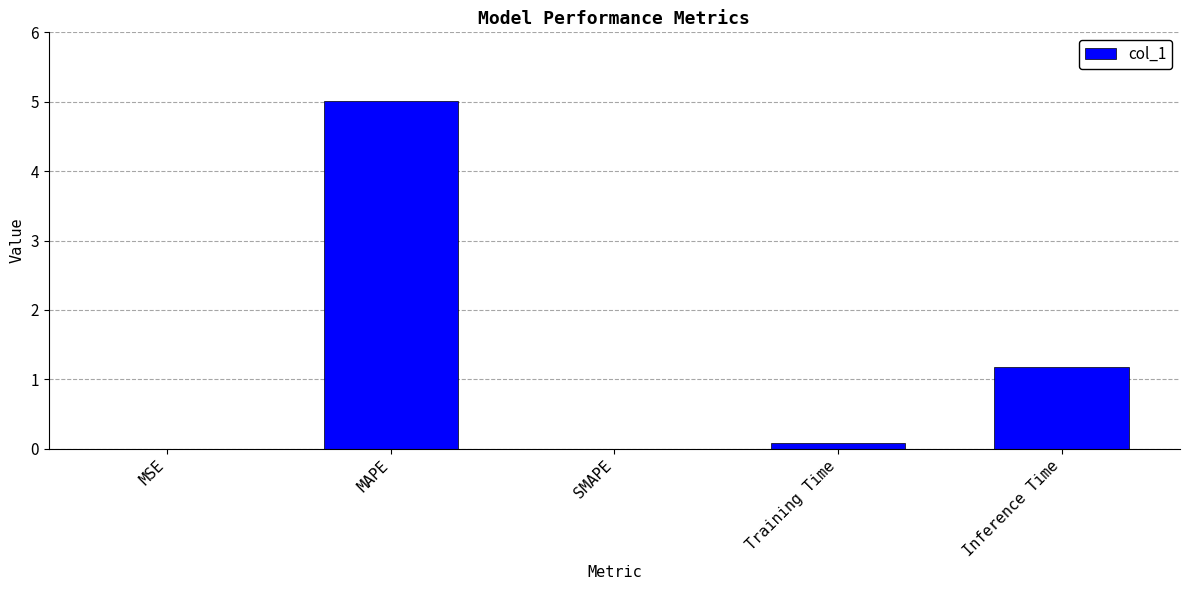

Which has a higher value, Training Time or MAPE?

MAPE